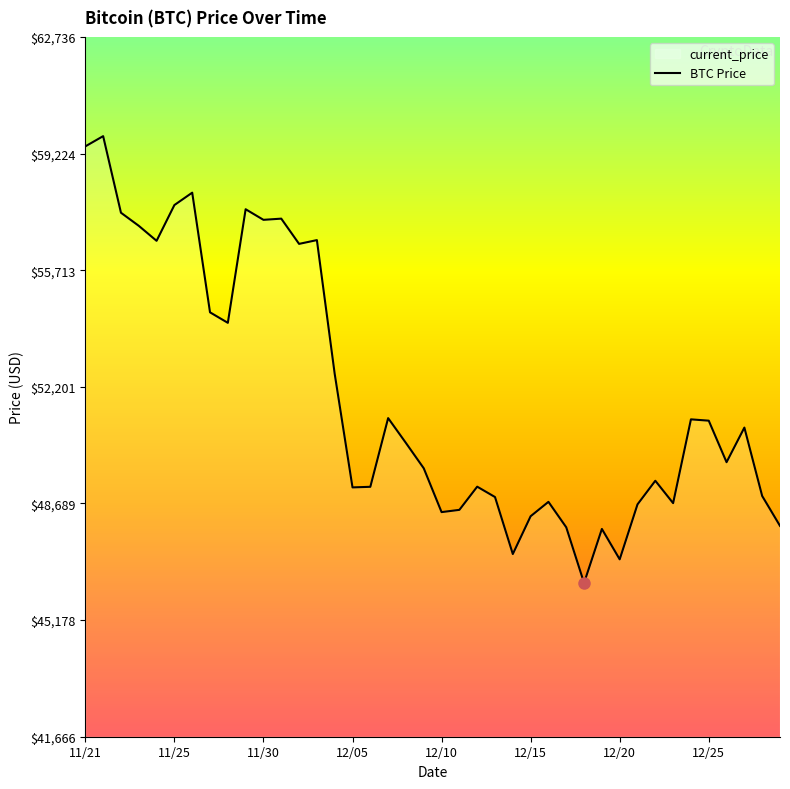

What is the greatest value displayed?

59749